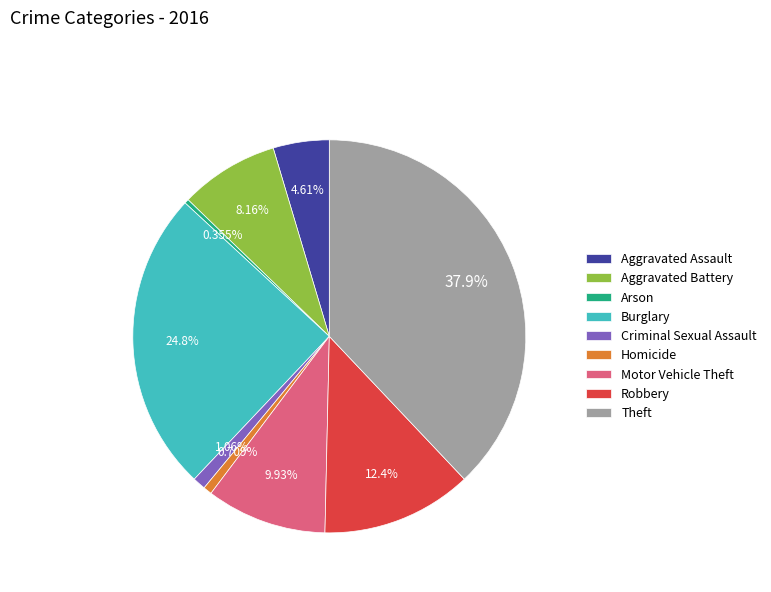

To the nearest percent, what portion does Criminal Sexual Assault represent?

1%